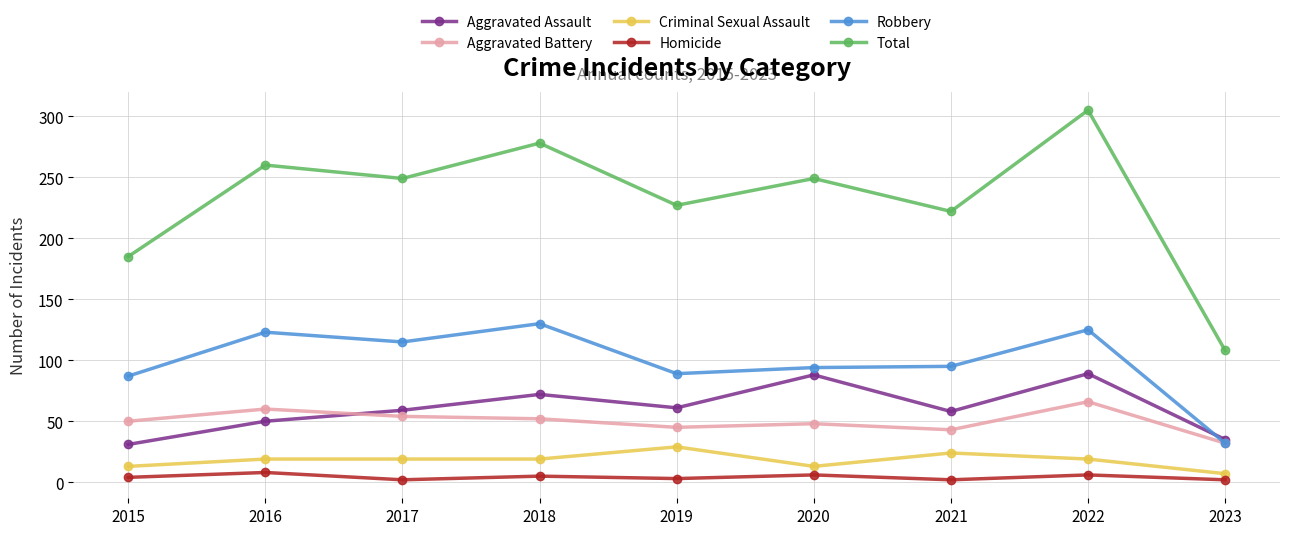

At which label does Aggravated Battery reach its minimum?

2023